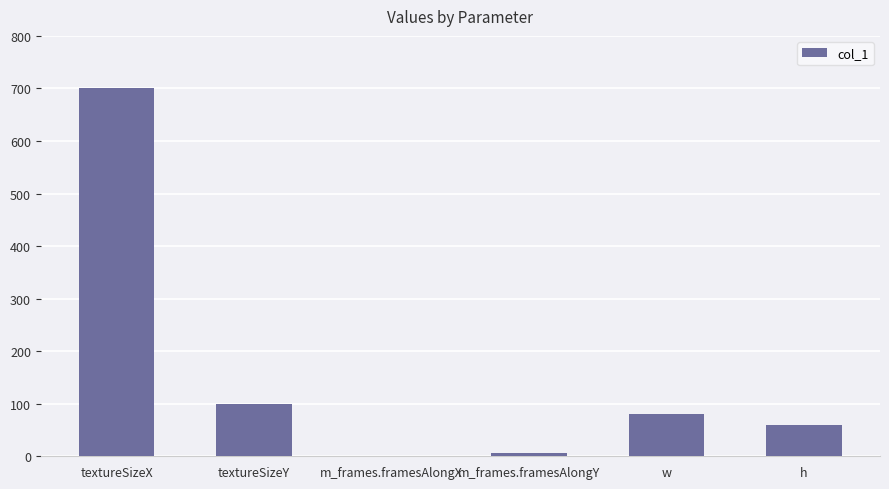

What is the sum of the values at textureSizeY and textureSizeX?

800